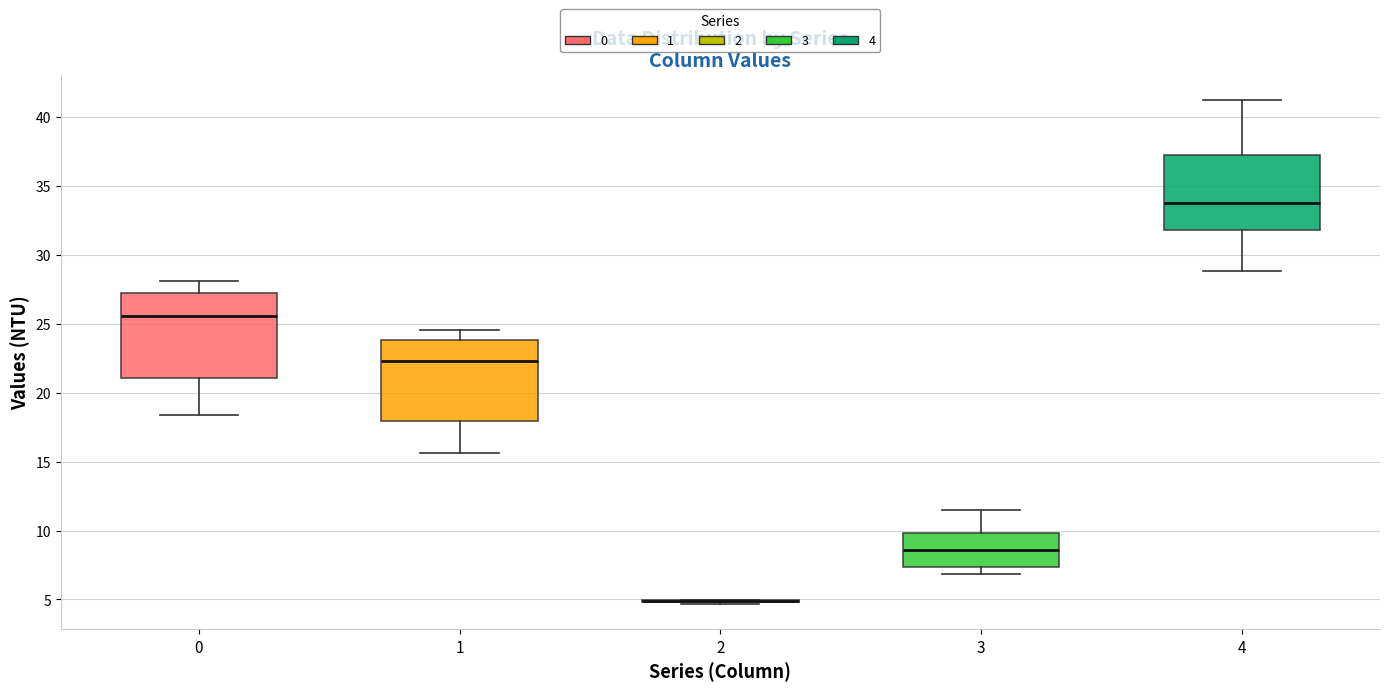

Reading left to right, read every box against the y-axis: the position of its median line, the range the box covers, and the ends of its whiskers. The values are not printed on the chart, so give them approximately, as read against the axis.

0: median 25.5, box 21.0 to 27.0, whiskers 18.5 to 28.0
1: median 22.5, box 18.0 to 24.0, whiskers 15.5 to 24.5
2: box collapsed to a line at 5.0, whiskers 4.5 to 5.0
3: median 8.5, box 7.5 to 10.0, whiskers 7.0 to 11.5
4: median 34.0, box 31.5 to 37.0, whiskers 29.0 to 41.0